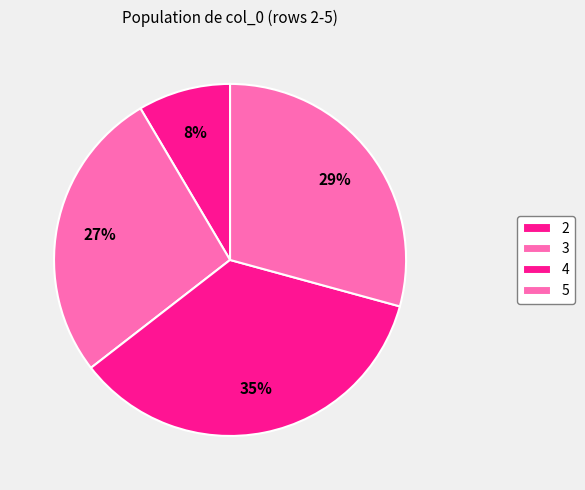

Is the sum of 5 and 4 greater than half?

Yes